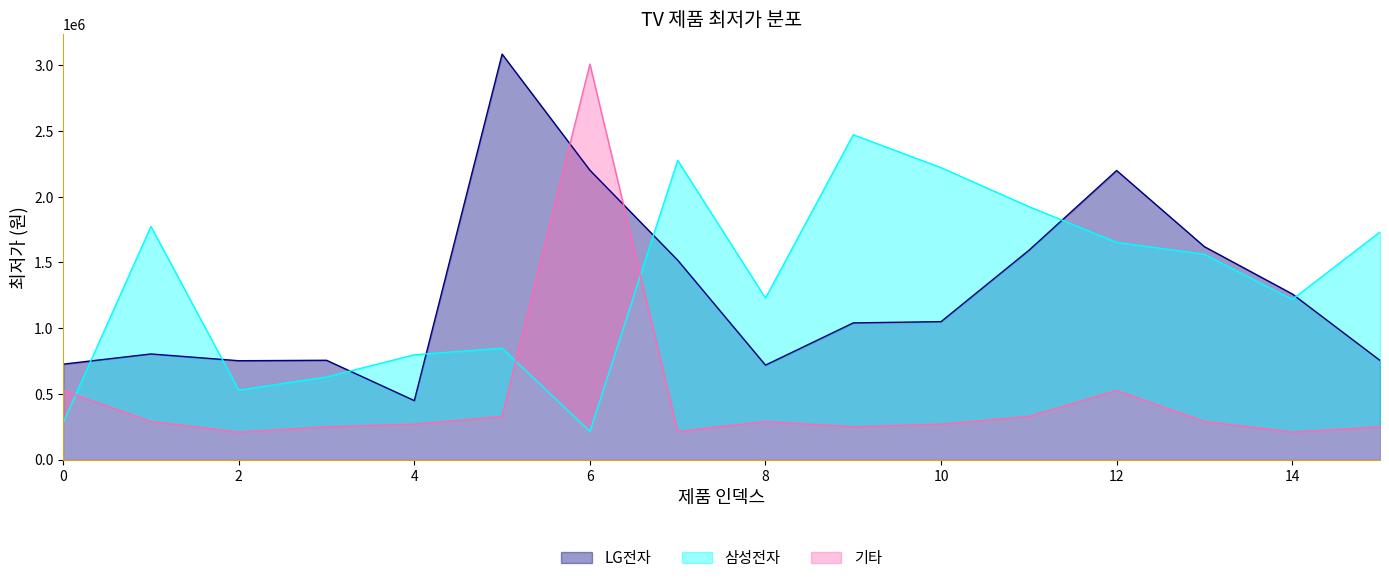

Between which two adjacent categories do 기타 and LG전자 first intersect?

5 and 6